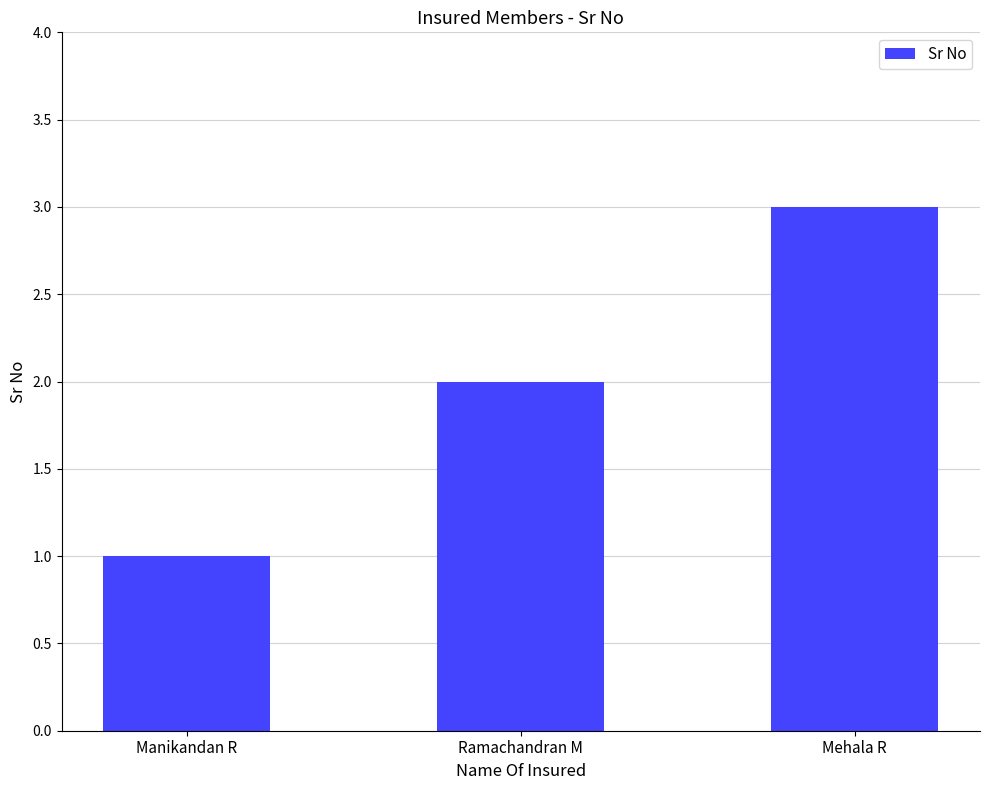

Does the chart contain stacked bars?

No